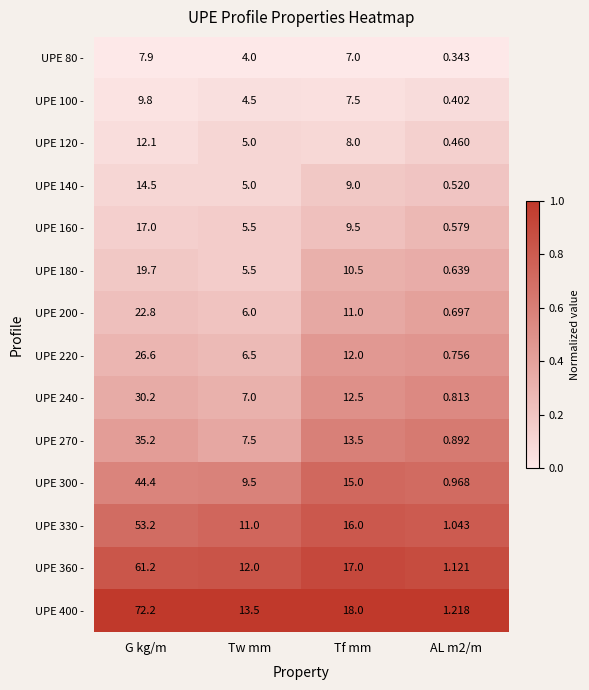

Which series has the largest total across all categories?

UPE 400 -